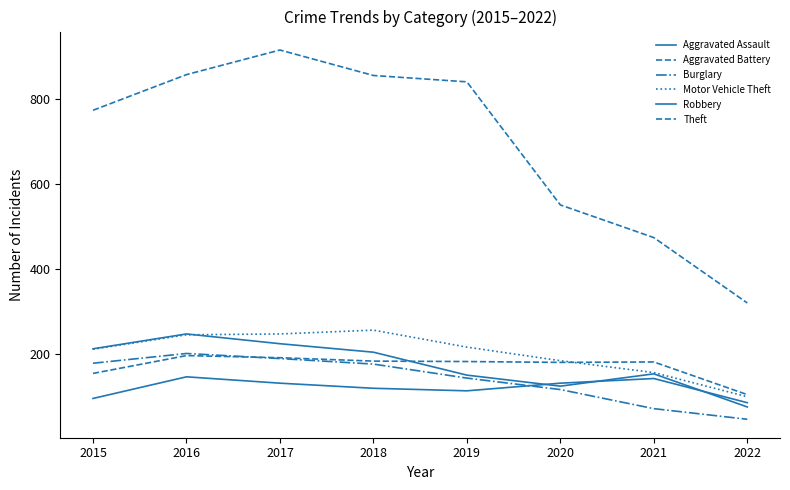

Does the chart have visible grid lines?

No